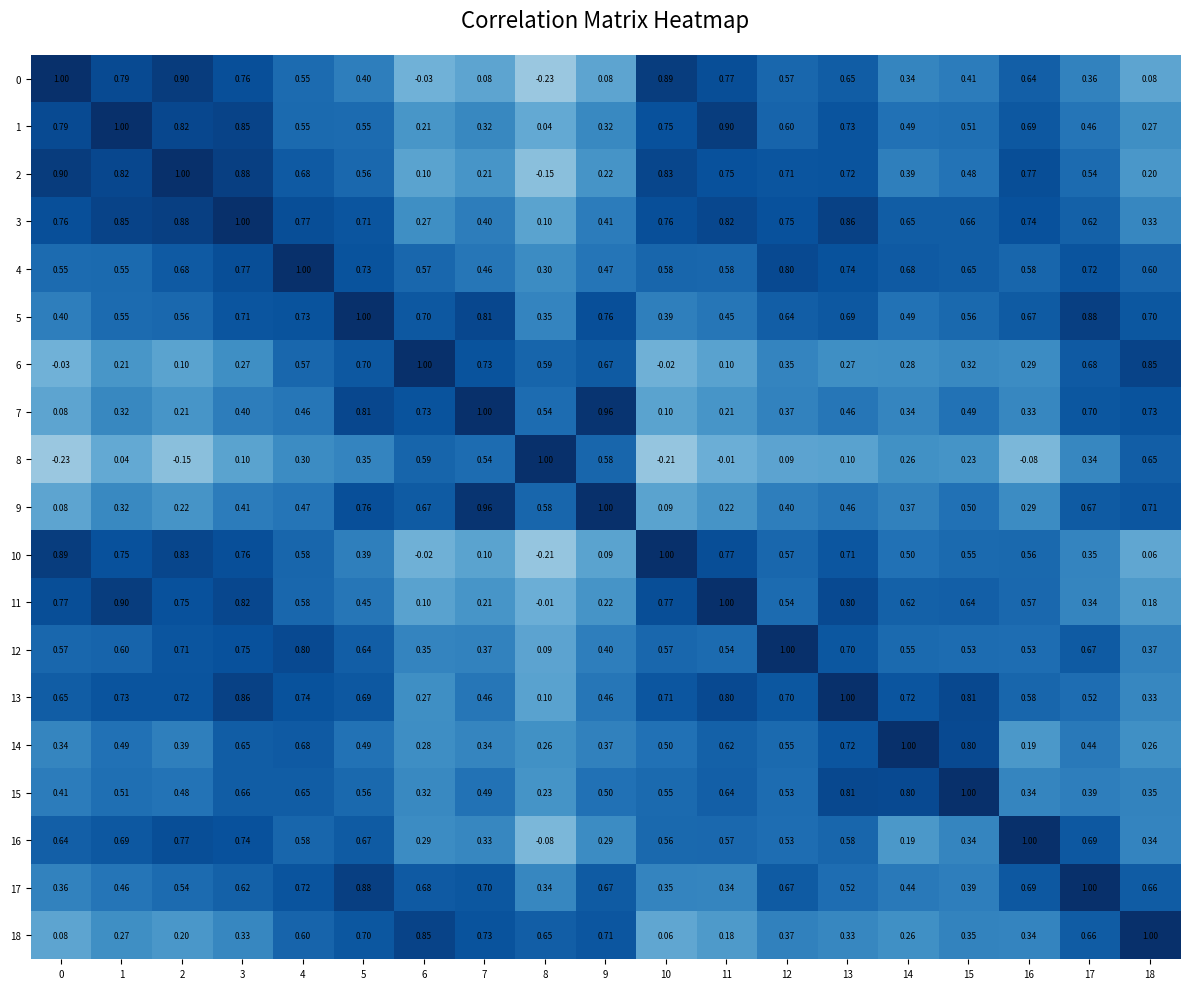

Is the value of 15 at 1 greater than the value of 2 at 4?

No